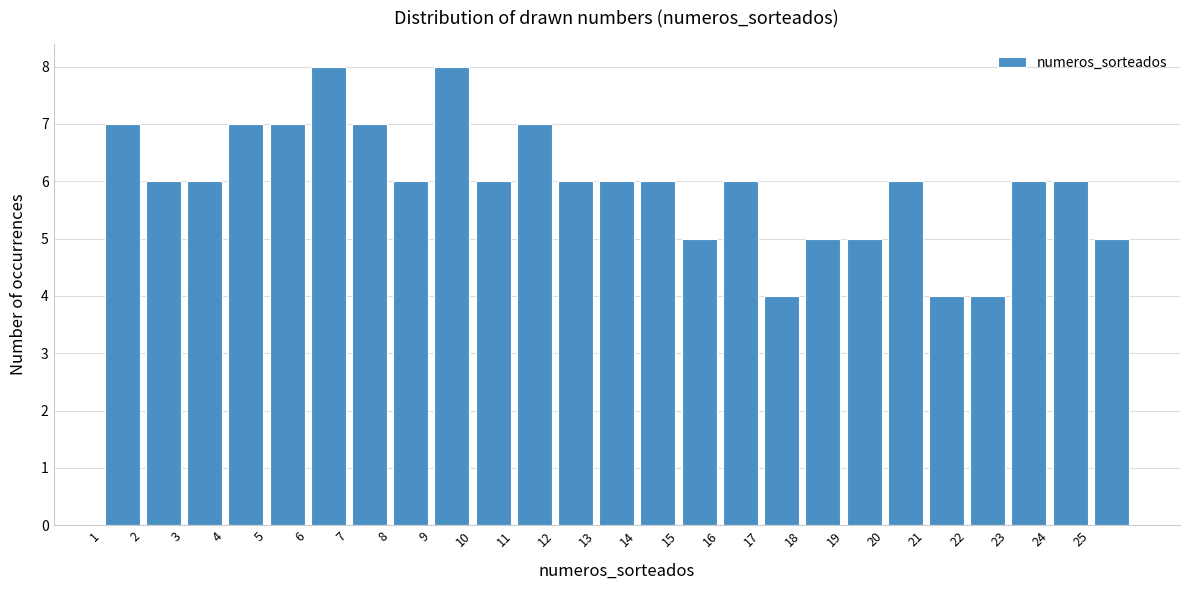

How tall is the bar that spans 15 to 16 on the x-axis? The values are not printed on the chart, so give them approximately, as read against the axis.

5